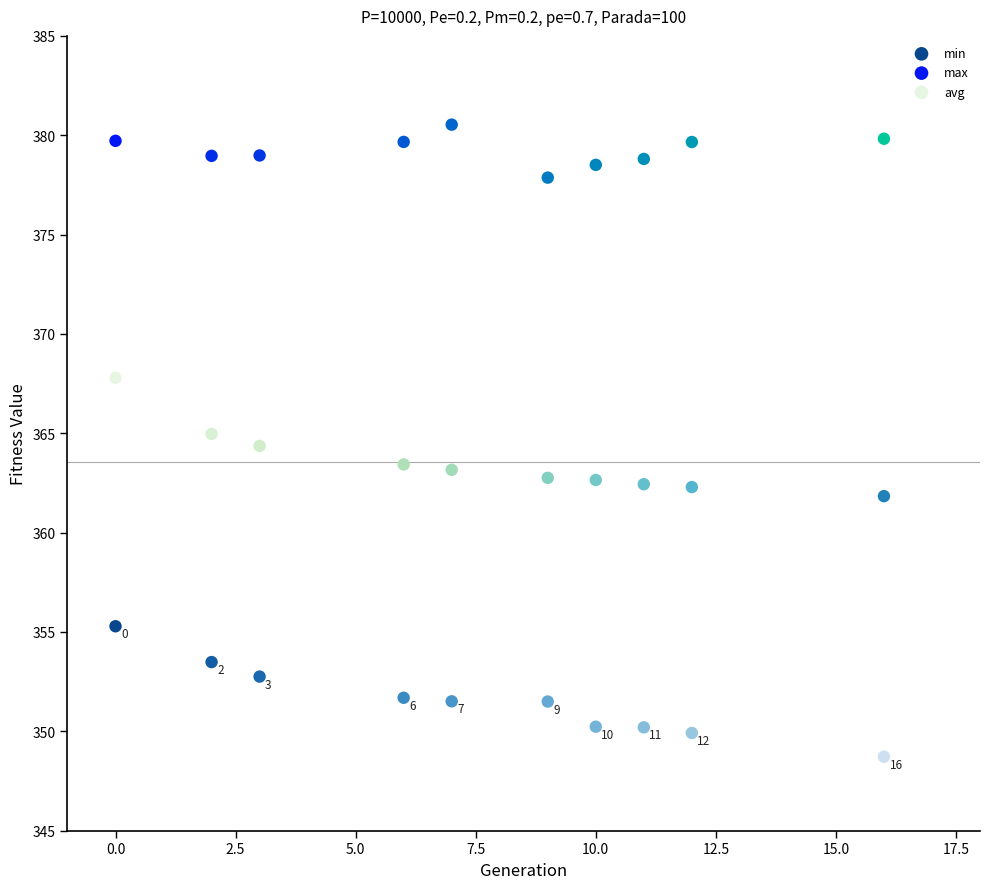

Across all data points, what is the range of Y values (max minus min)?

31.8